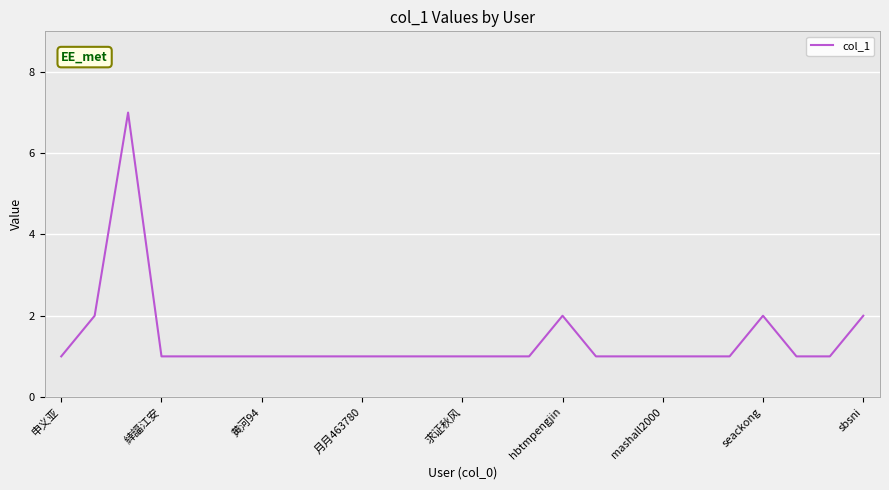

What is the maximum value shown in the chart?

7